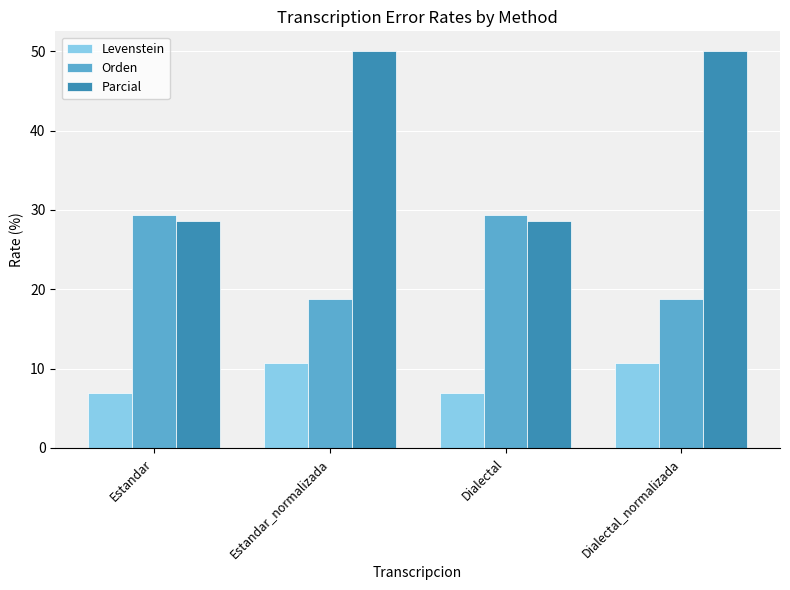

What are all the series names shown in the legend?

Levenstein, Orden, Parcial